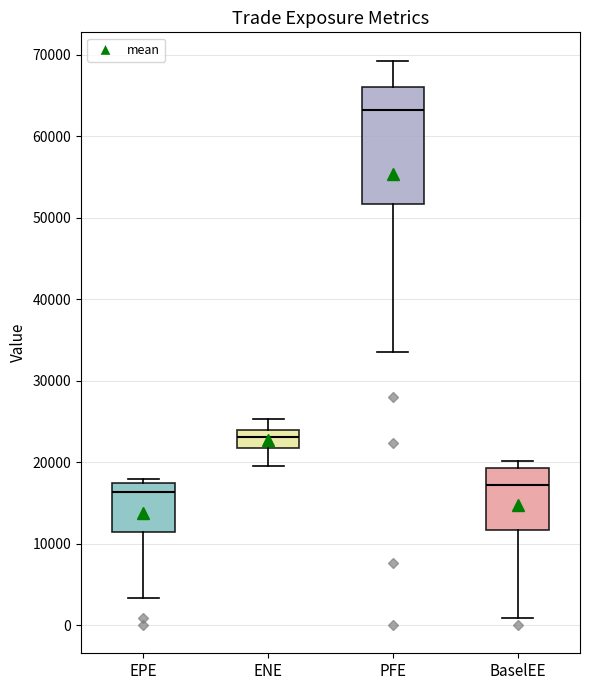

Reading left to right, read every box against the y-axis: the position of its median line, the range the box covers, and the ends of its whiskers. The values are not printed on the chart, so give them approximately, as read against the axis.

EPE: median 16000, box 11000 to 17000, whiskers 3000 to 18000
ENE: median 23000, box 22000 to 24000, whiskers 20000 to 25000
PFE: median 63000, box 52000 to 66000, whiskers 34000 to 69000
BaselEE: median 17000, box 12000 to 19000, whiskers 1000 to 20000